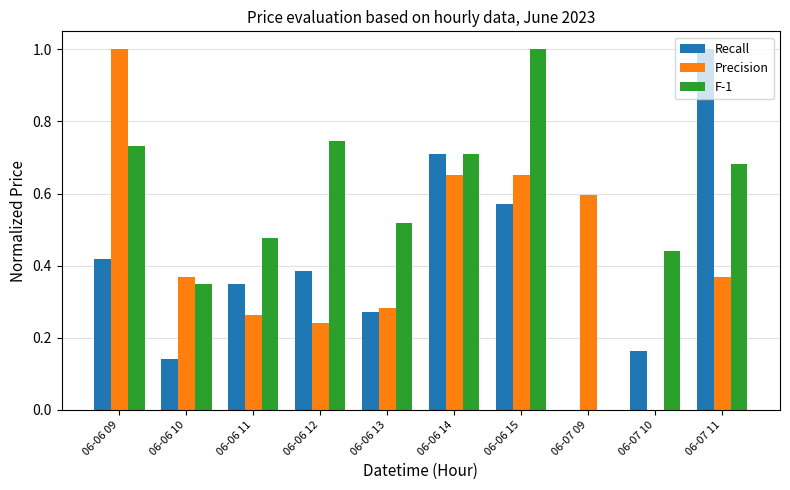

The value of Precision at 06-06 10 is 0.6. True or false?

False